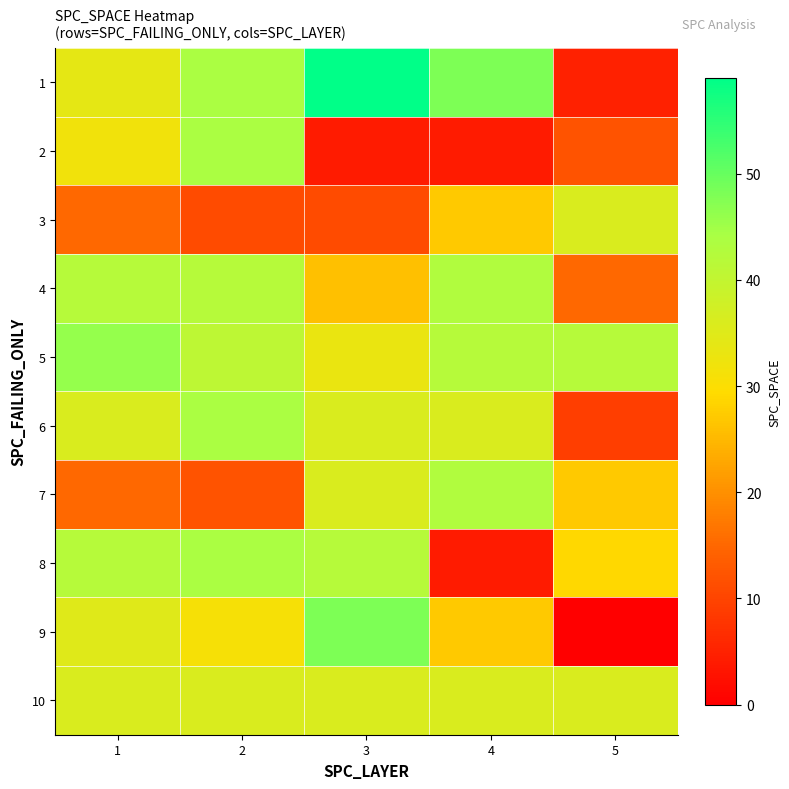

Which series has the largest total across all categories?

5